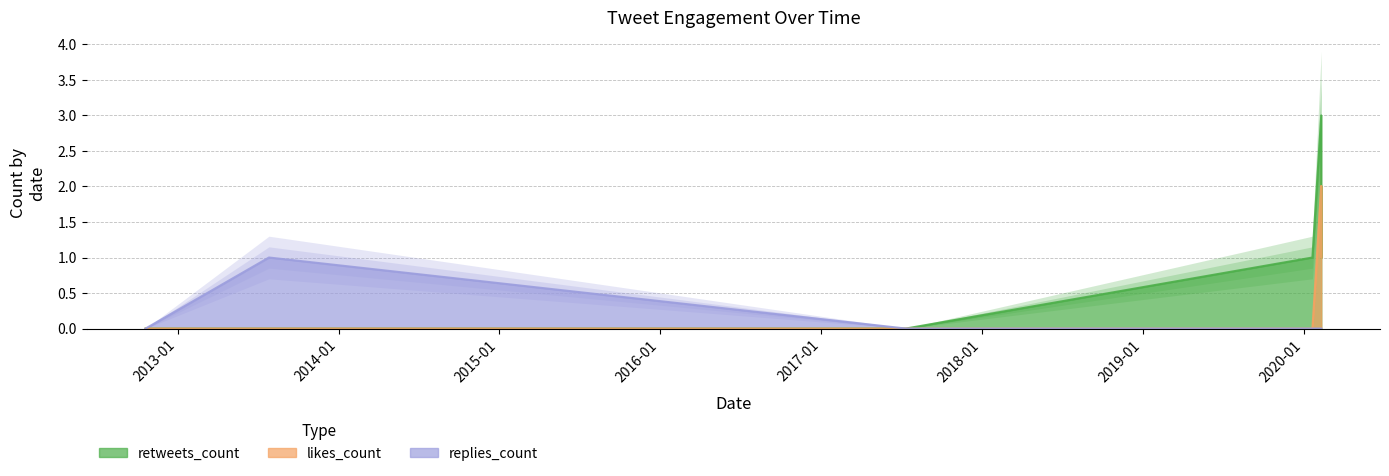

True or false: retweets_count and replies_count cross at least once.

False